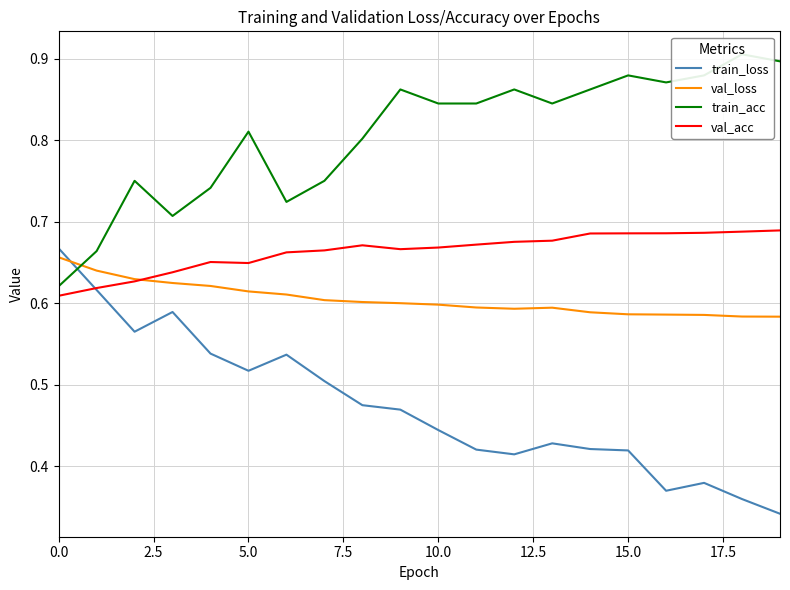

Which series has the largest total across all categories?

train_acc